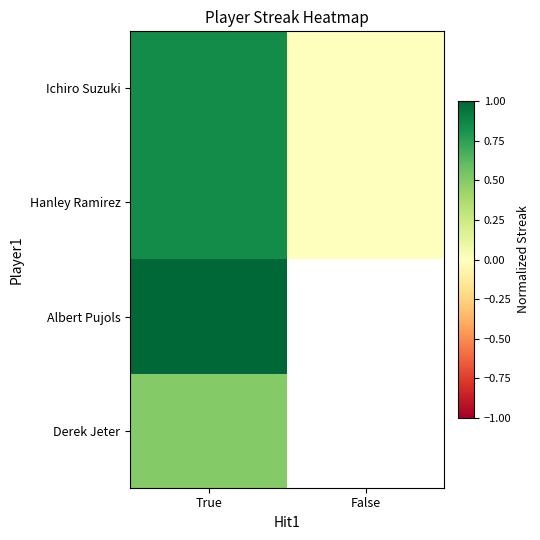

True or false: Derek Jeter has a value of 0.8 at True.

False